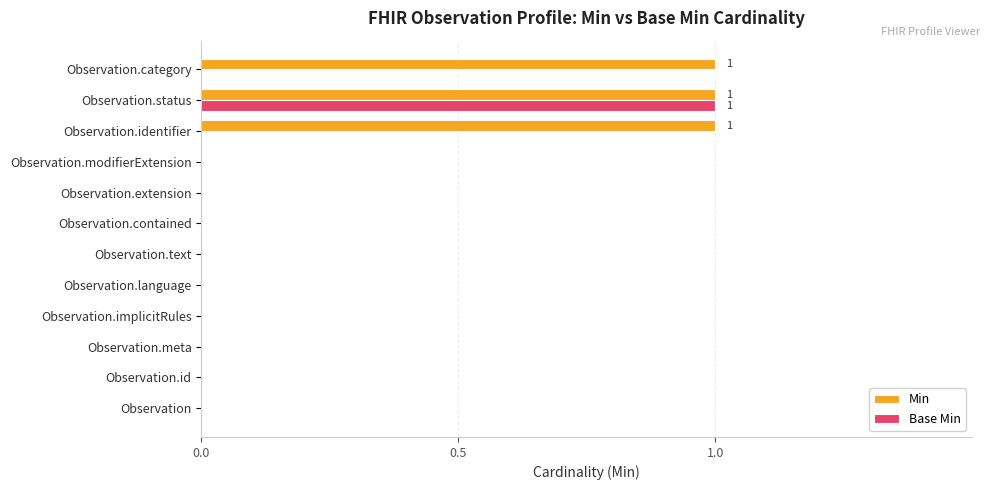

At which category is the sum across all series the highest?

Observation.status